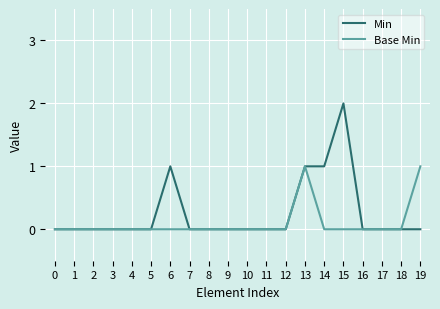

What is the maximum value for Base Min?

1